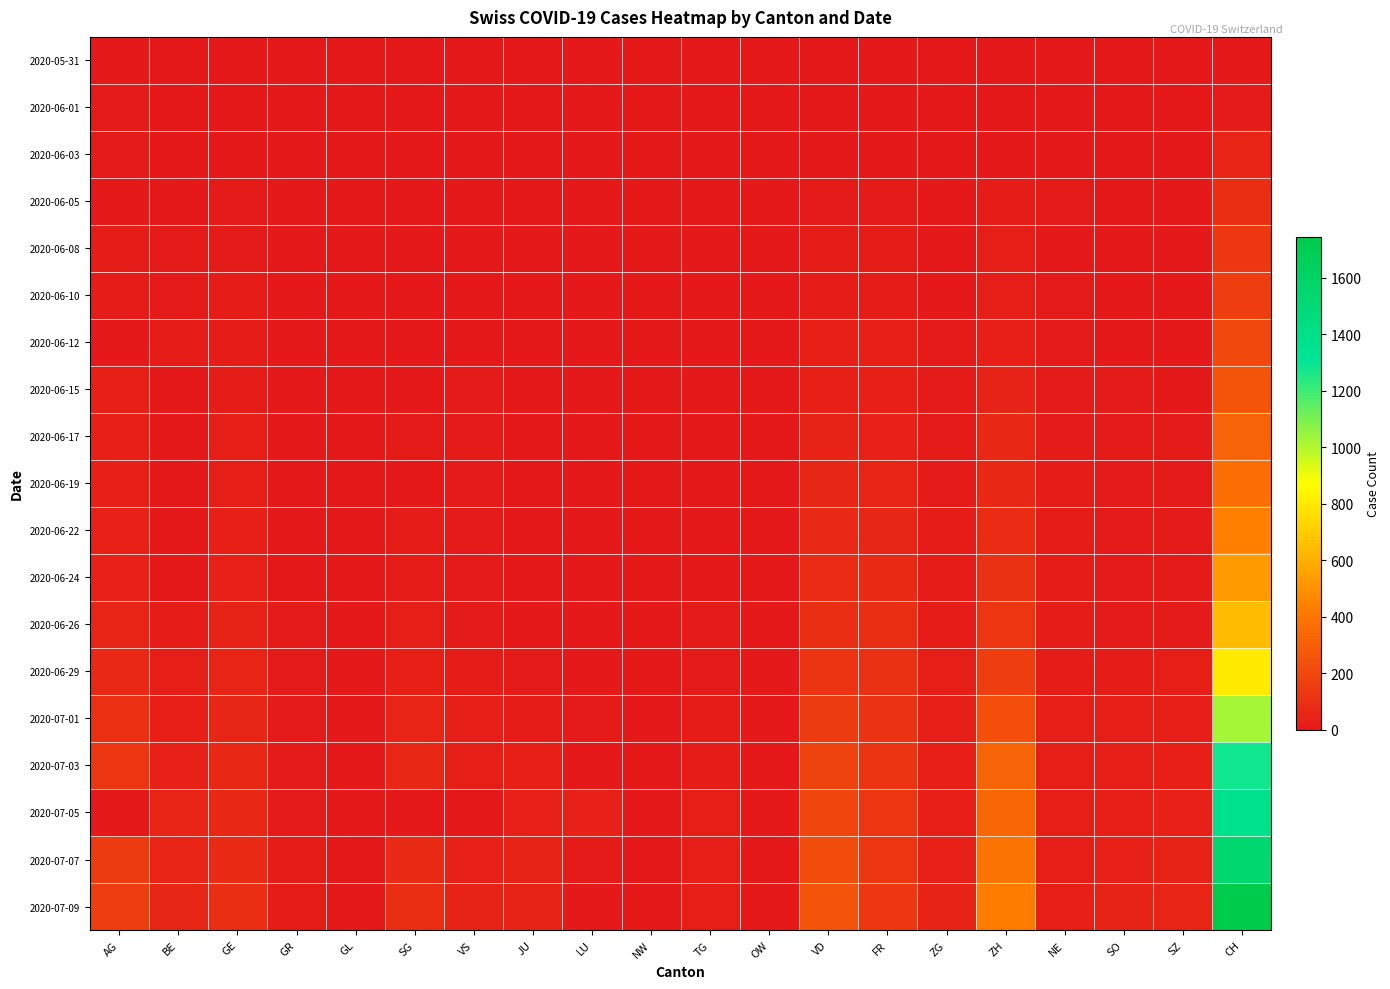

Rank the series by their maximum value, from lowest to highest.

2020-05-31, 2020-06-01, 2020-06-03, 2020-06-05, 2020-06-08, 2020-06-10, 2020-06-12, 2020-06-15, 2020-06-17, 2020-06-19, 2020-06-22, 2020-06-24, 2020-06-26, 2020-06-29, 2020-07-01, 2020-07-03, 2020-07-05, 2020-07-07, 2020-07-09